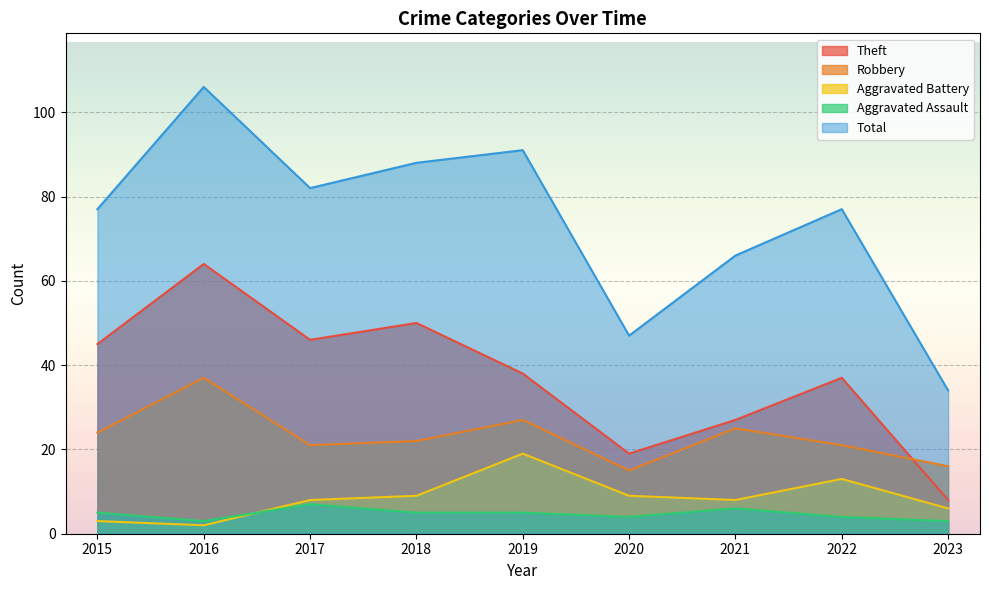

The value of Robbery at 2023 is 9. True or false?

False